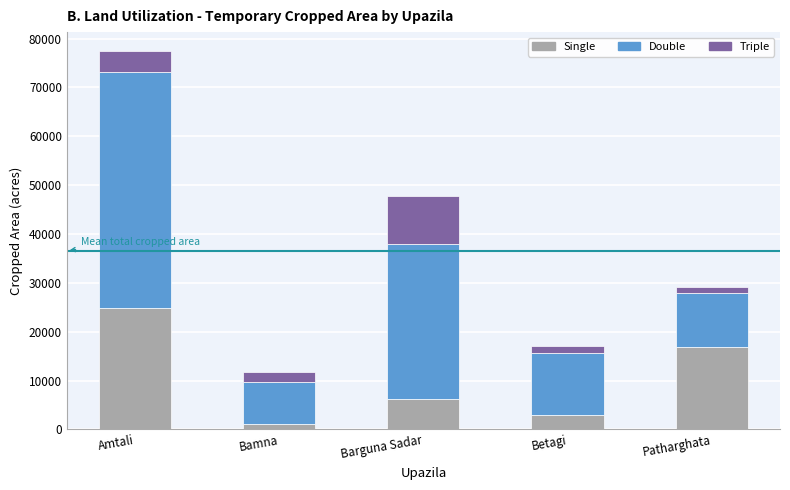

Reading left to right, what are the values for Single?

Amtali=24824	Bamna=1164	Barguna Sadar=6192	Betagi=2953	Patharghata=16938